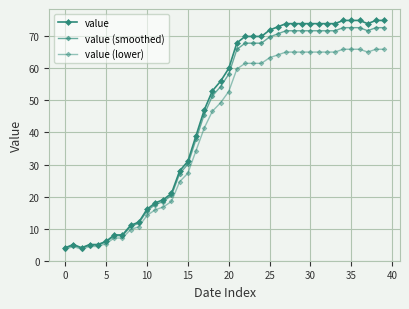

What is the label of the 5th point from the right?

35